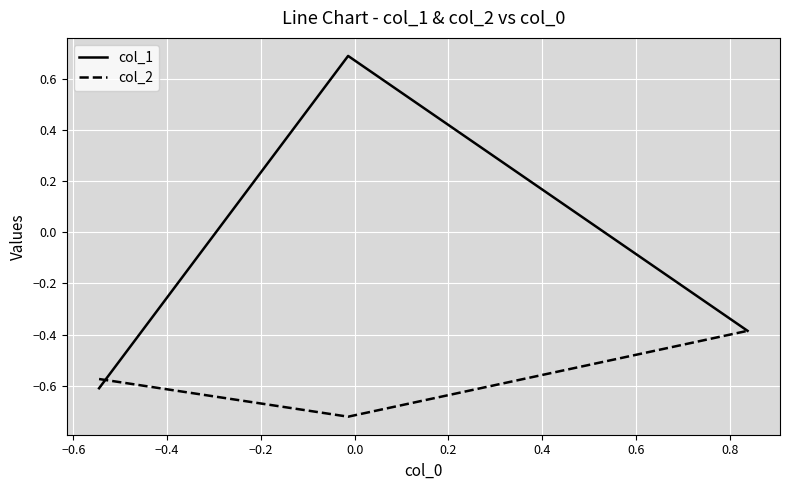

Rank the series by their maximum value, from lowest to highest.

col_2, col_1